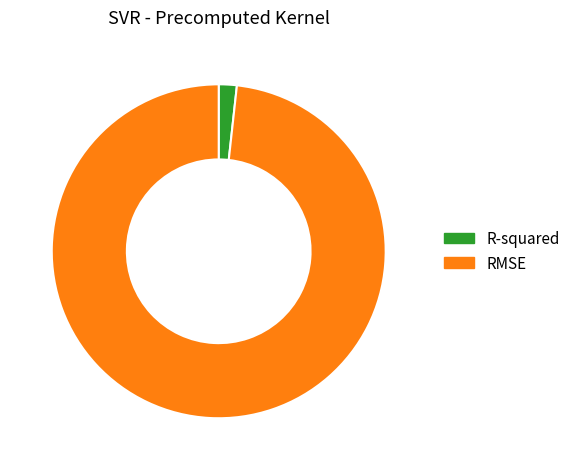

True or false: R-squared accounts for 2% of the total.

True